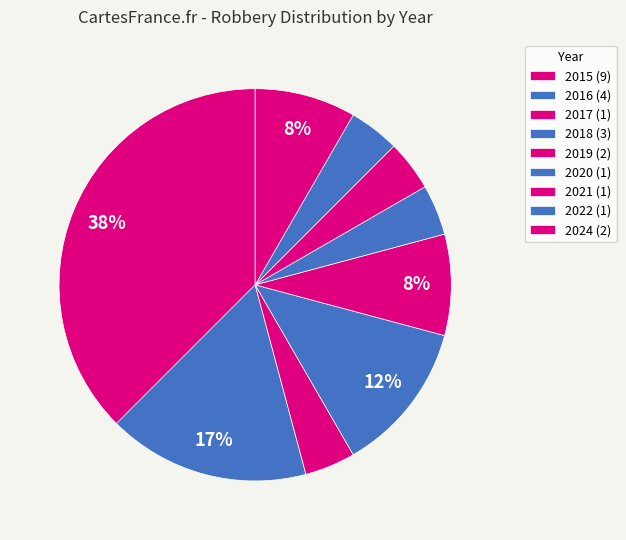

How many slices are in this pie chart?

9